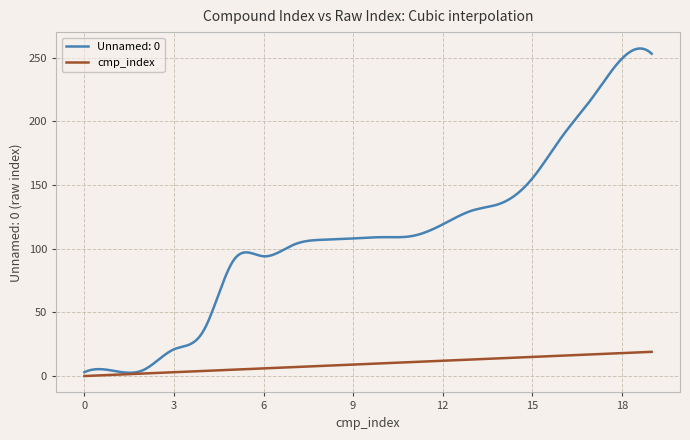

Which series has the largest total across all categories?

Unnamed: 0